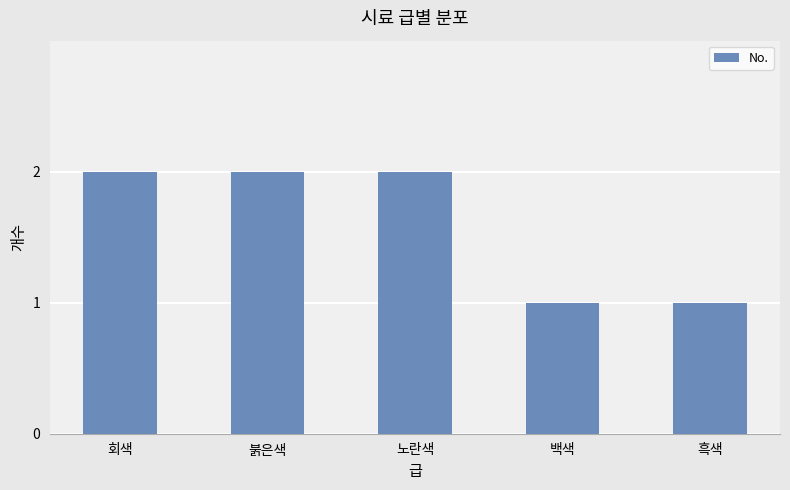

Reading right to left, transcribe all the data shown in this chart.

1	1	2	2	2